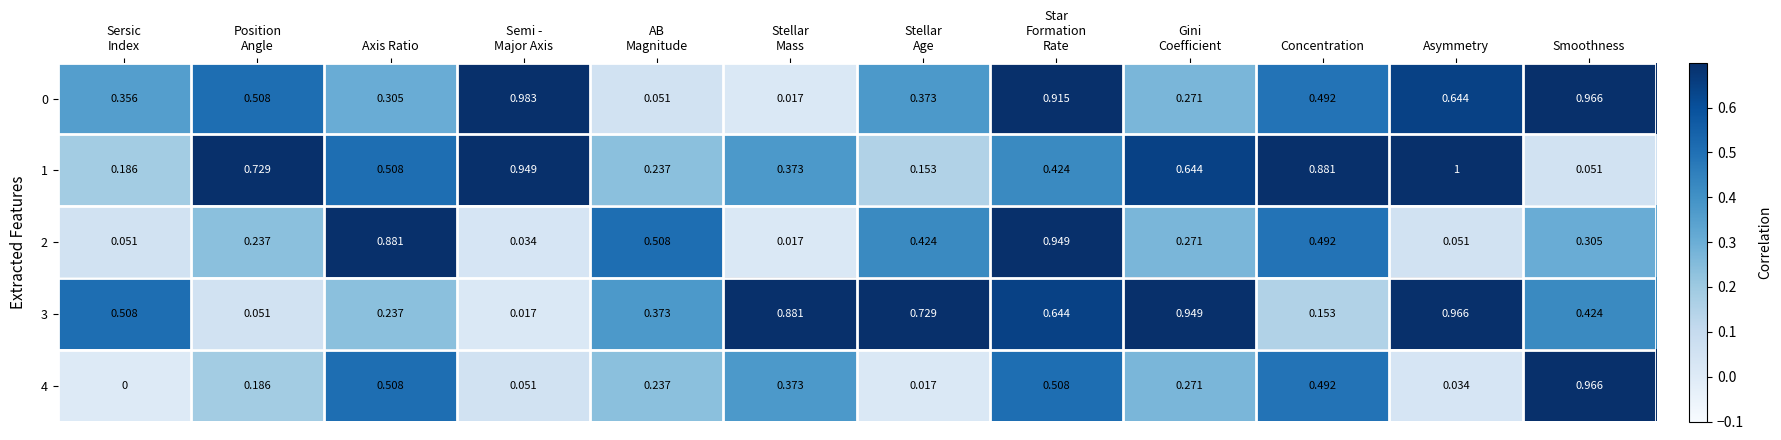

At which category does the chart reach its peak across all series?

Asymmetry